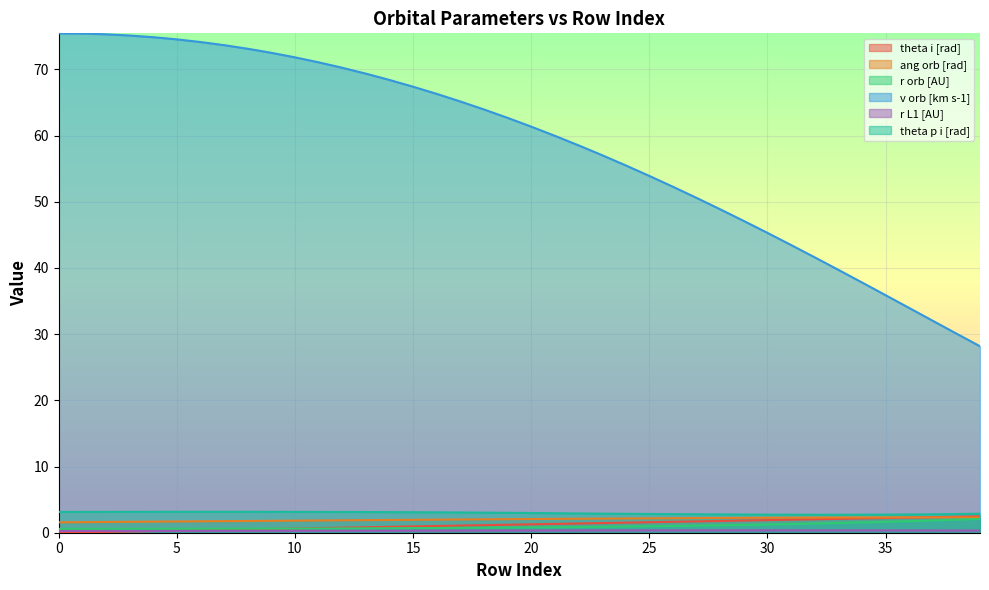

What value does the theta p i [rad] series have at 29?

2.7